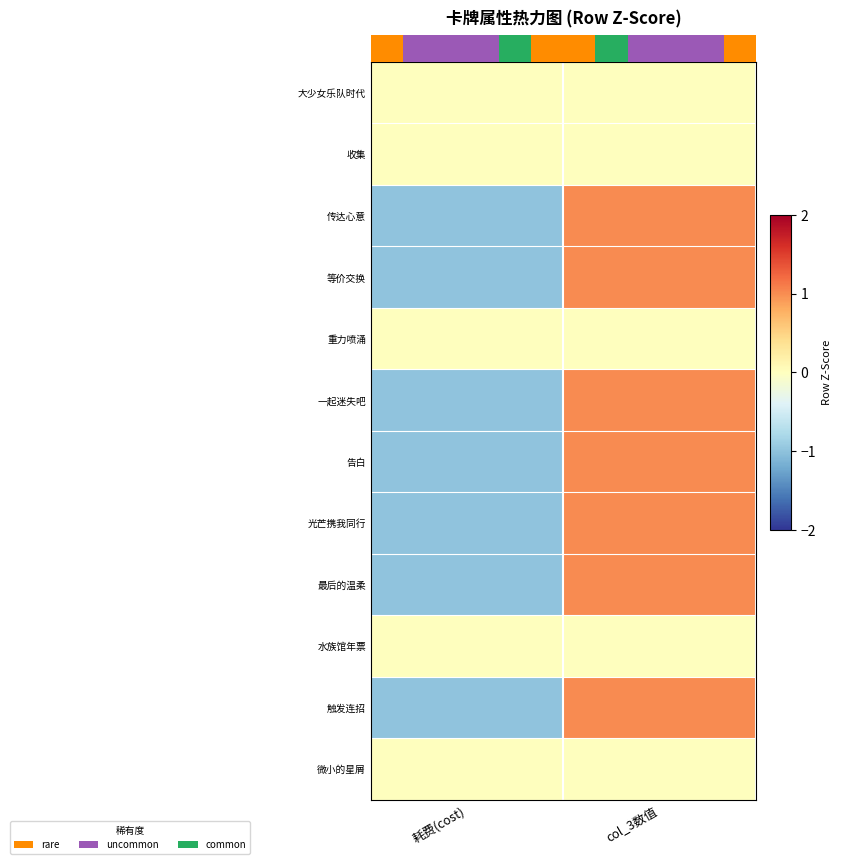

Rank the categories by 大少女乐队时代 value from lowest to highest.

耗费(cost), col_3数值